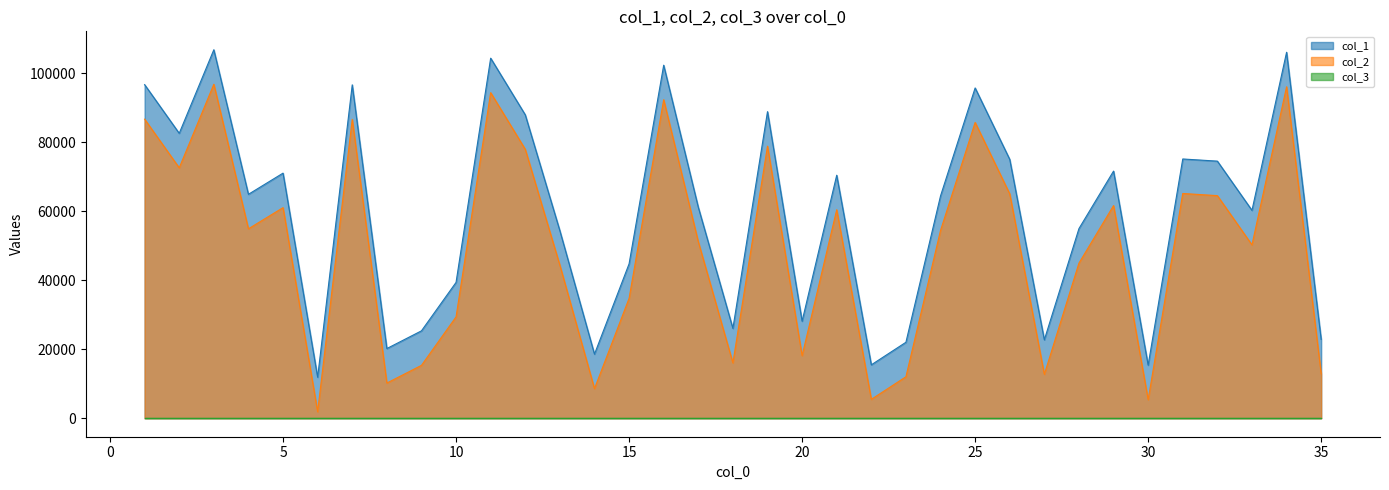

Where is the first local maximum for col_1?

3